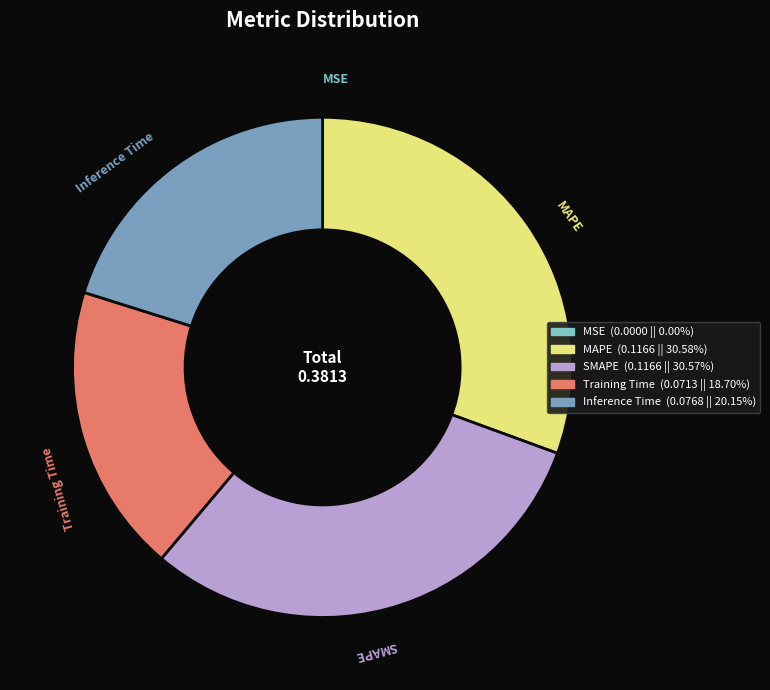

Between SMAPE and Training Time, which is larger?

SMAPE